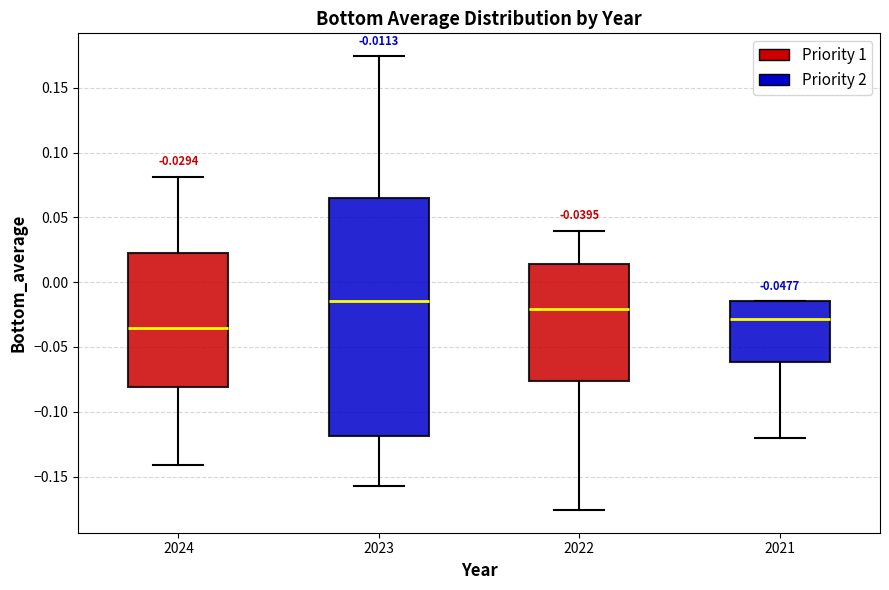

Which box's median line is the highest?

2023